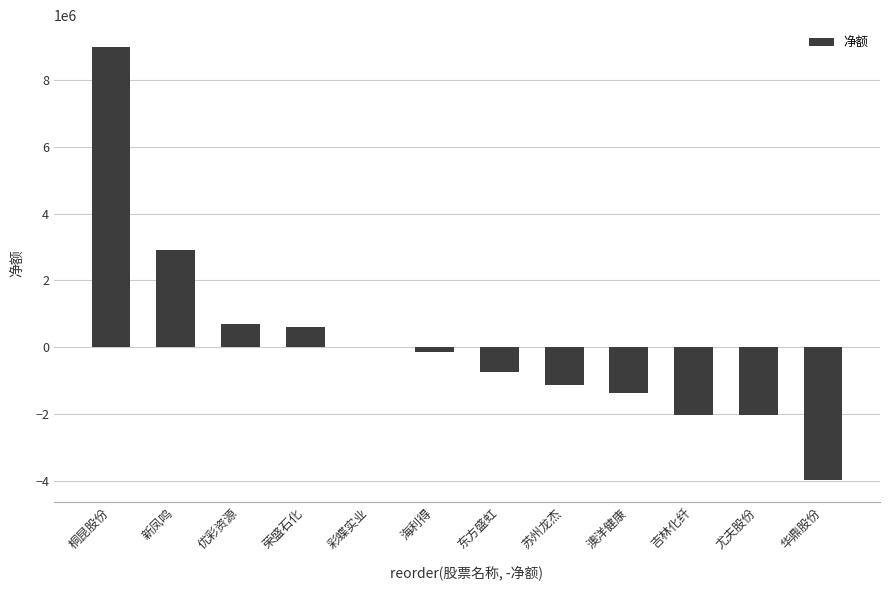

Which label corresponds to the largest value in the chart?

桐昆股份